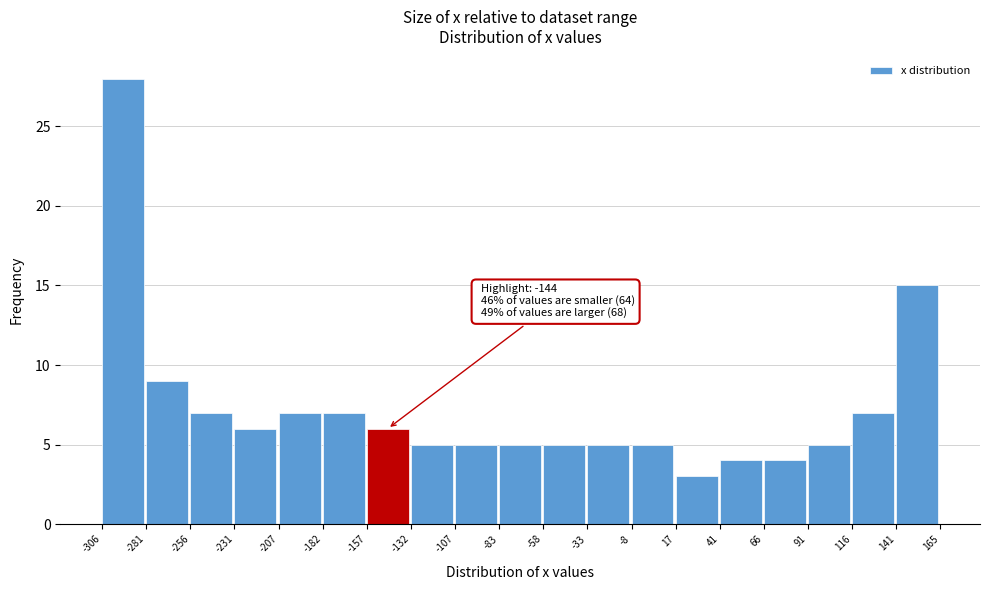

Which range on the x-axis has the tallest bar?

-306 to -281